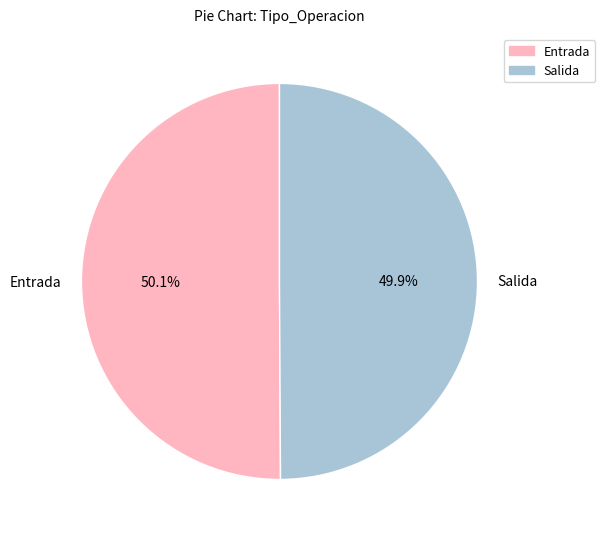

To the nearest percent, what portion does Salida represent?

50%